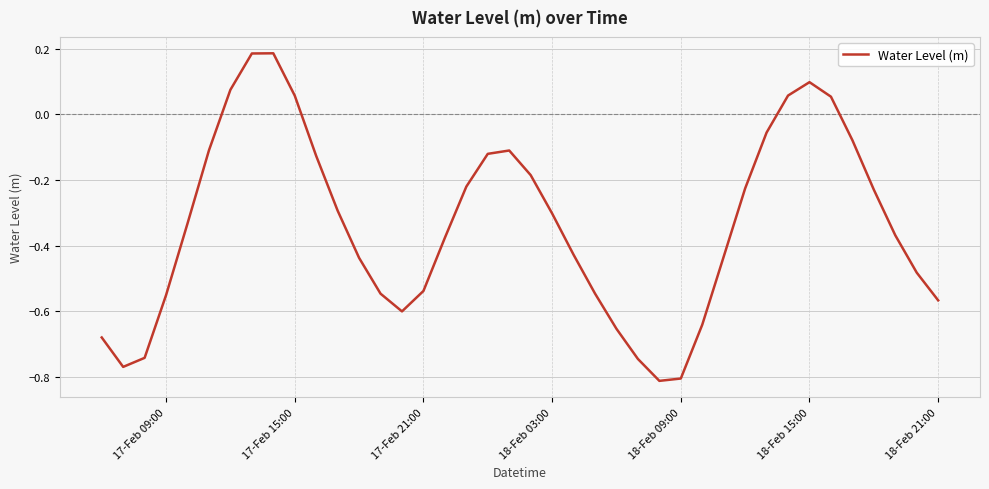

What is the difference between the maximum and minimum values?

1.0